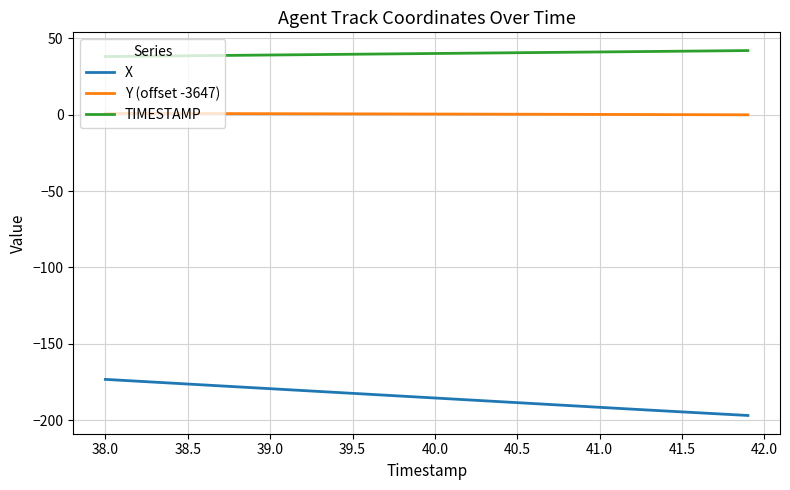

What is the maximum value shown in the chart?

41.9